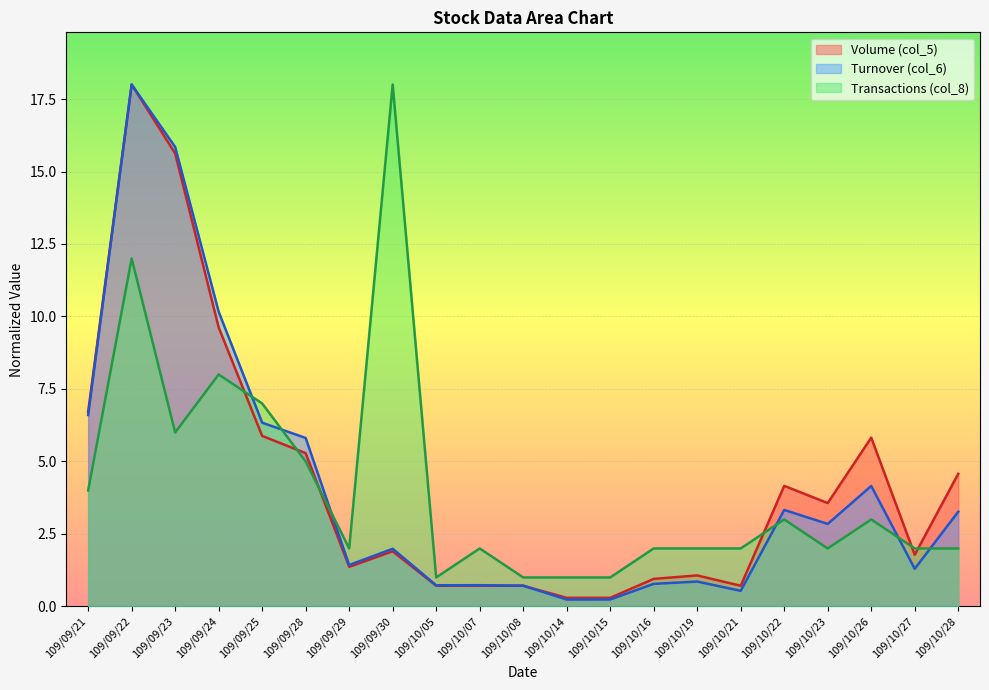

What is the spread (max minus min) of values at 109/09/23?

9.8